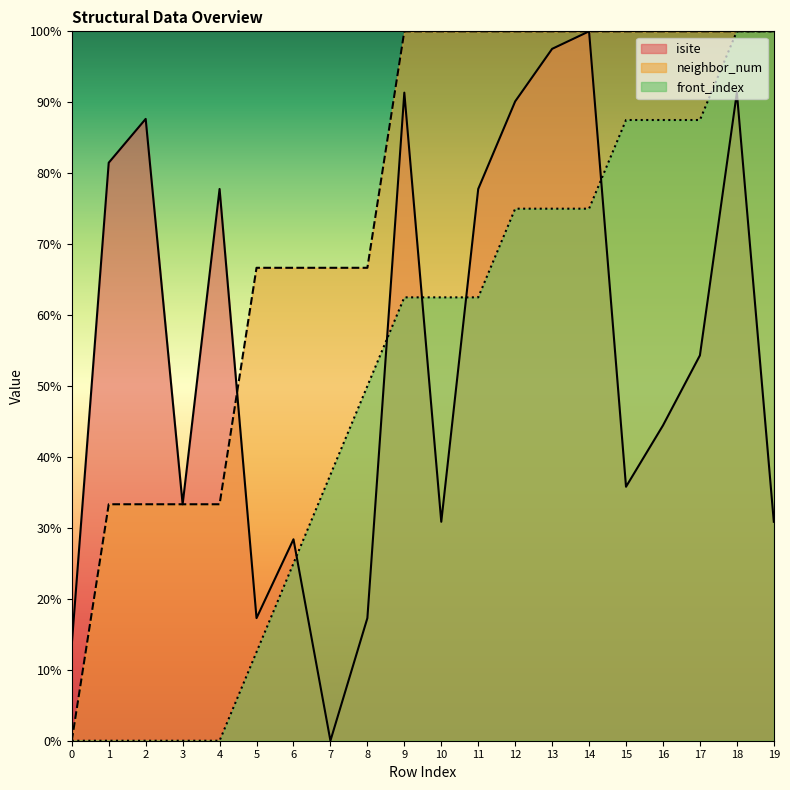

Where do isite and front_index first cross each other?

6 and 7